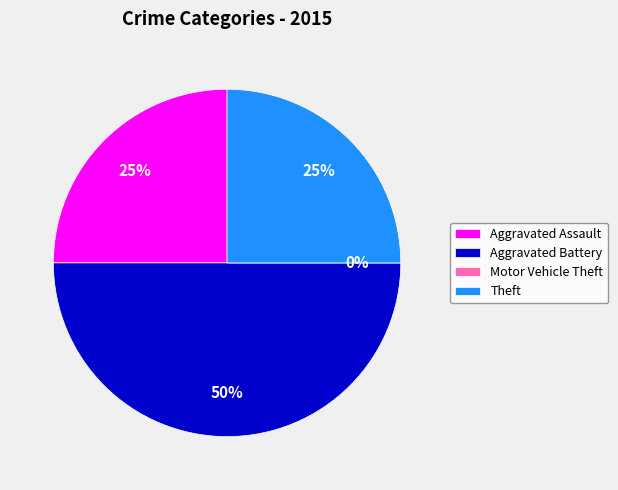

Does Aggravated Assault represent more than half of the total?

No